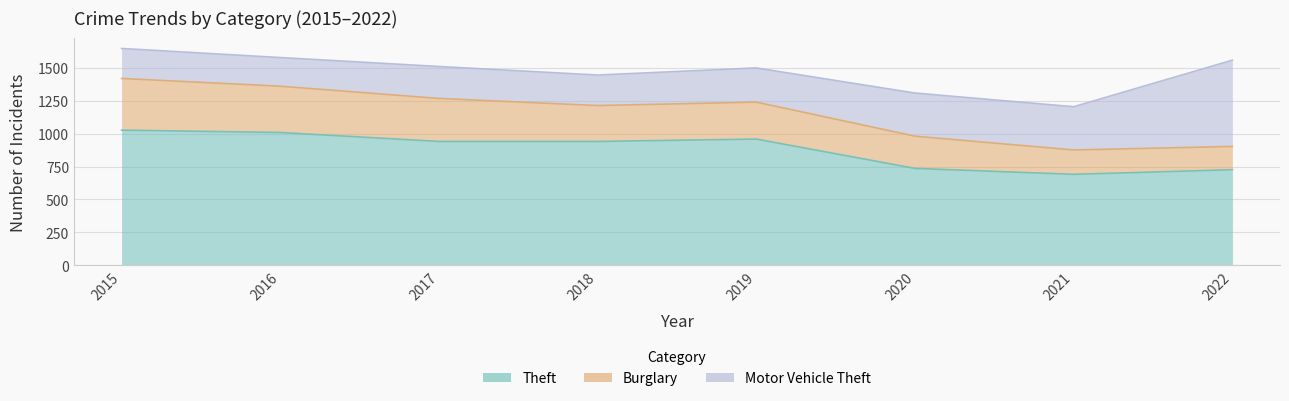

What are all the series names shown in the legend?

Theft, Burglary, Motor Vehicle Theft